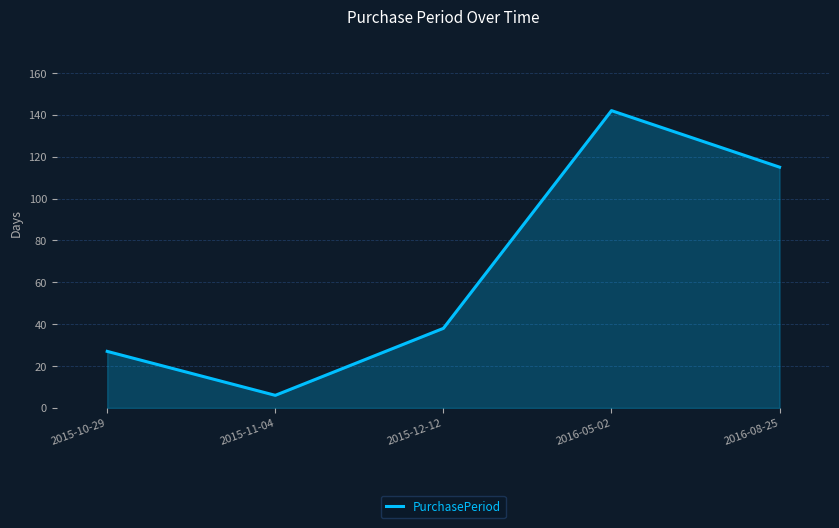

At which category does the chart reach its peak across all series?

2016-05-02